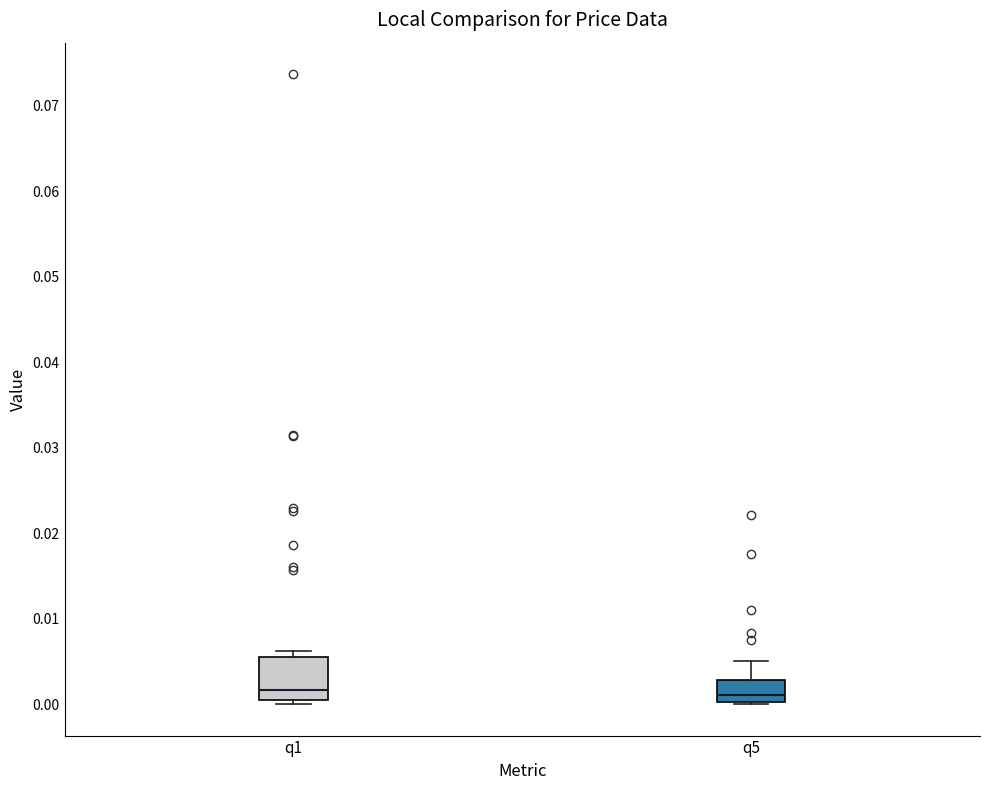

Reading left to right, read every box against the y-axis: the position of its median line, the range the box covers, and the ends of its whiskers. The values are not printed on the chart, so give them approximately, as read against the axis.

q1: median 0.002, box 0.001 to 0.005, whiskers 0.000 to 0.006
q5: median 0.001, box 0.000 to 0.003, whiskers 0.000 to 0.005